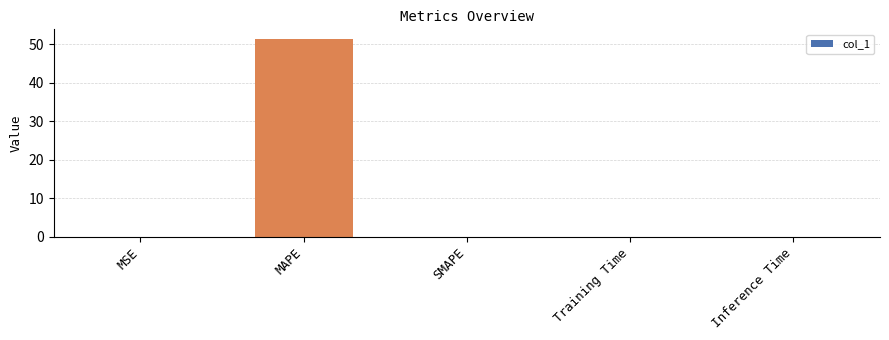

The value at MAPE is 51.3. True or false?

True